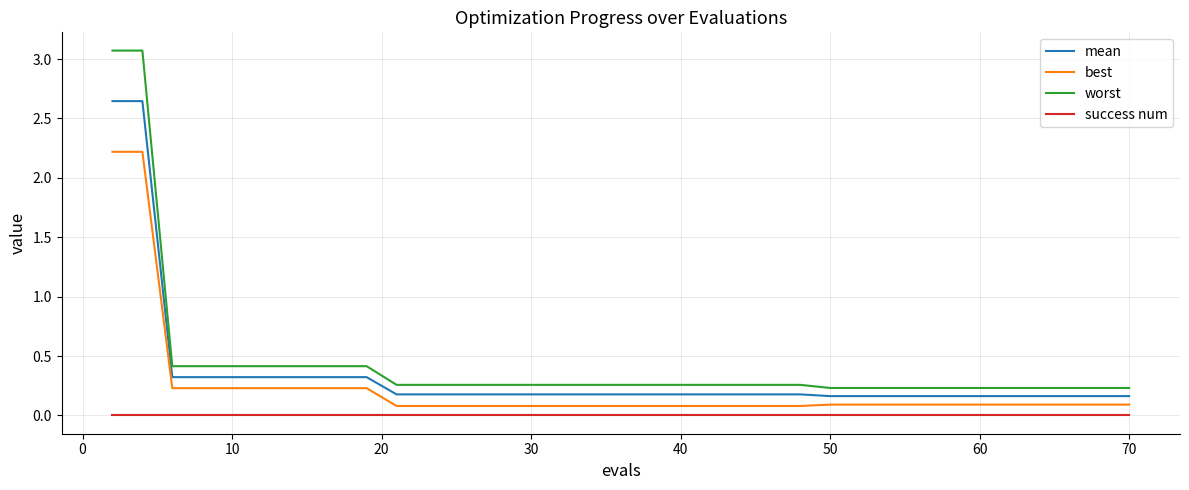

What is the maximum value for worst?

3.1